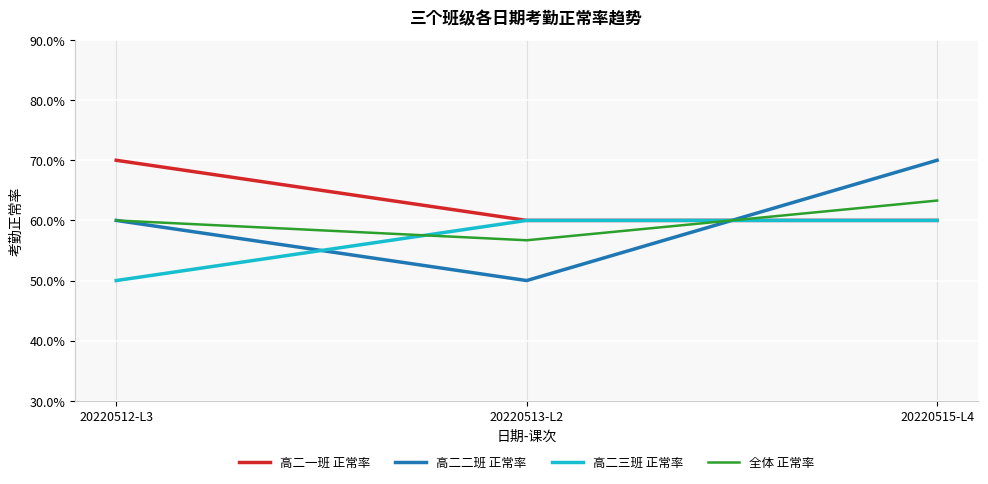

Rank the series at 20220513-L2 from lowest to highest value.

高二二班 正常率, 全体 正常率, 高二一班 正常率, 高二三班 正常率